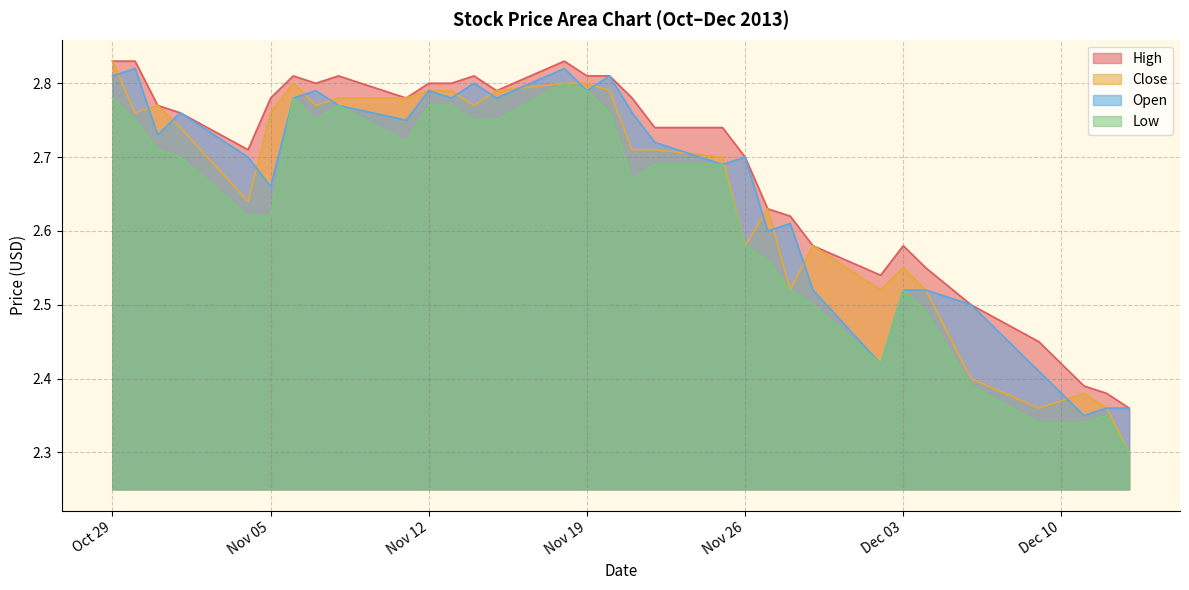

Between Oct 29 and Nov 05, which series saw the biggest shift?

Low